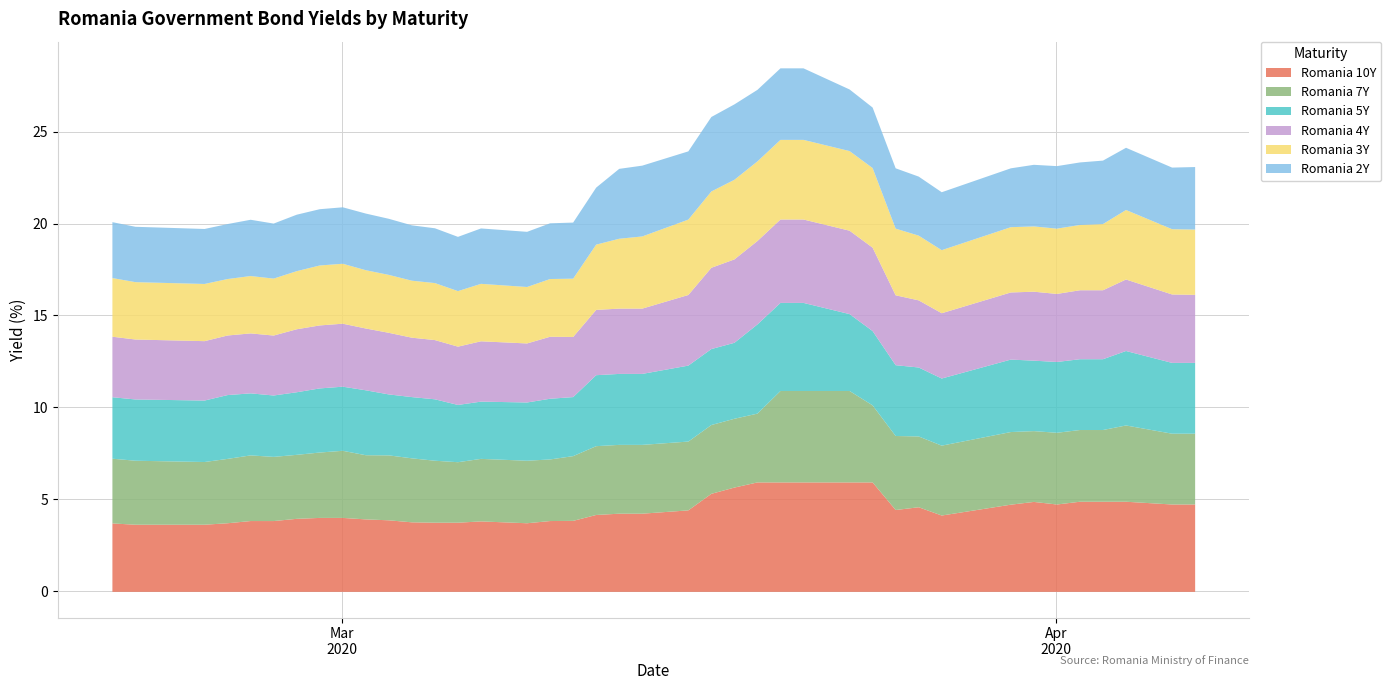

Where do Romania 7Y and Romania 5Y first cross each other?

2020-03-01 and 2020-03-02